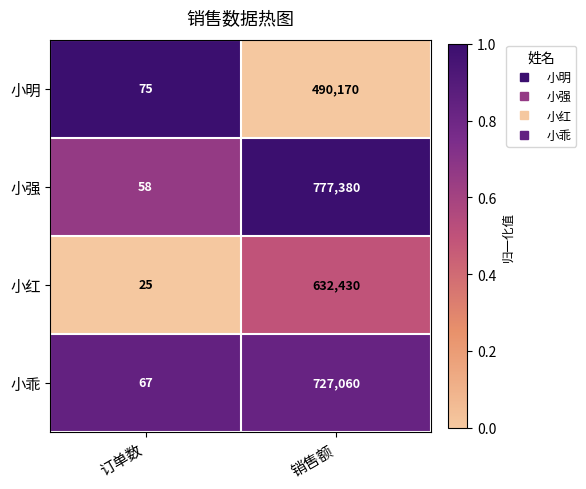

True or false: 小明 has a value of 75 at 订单数.

True